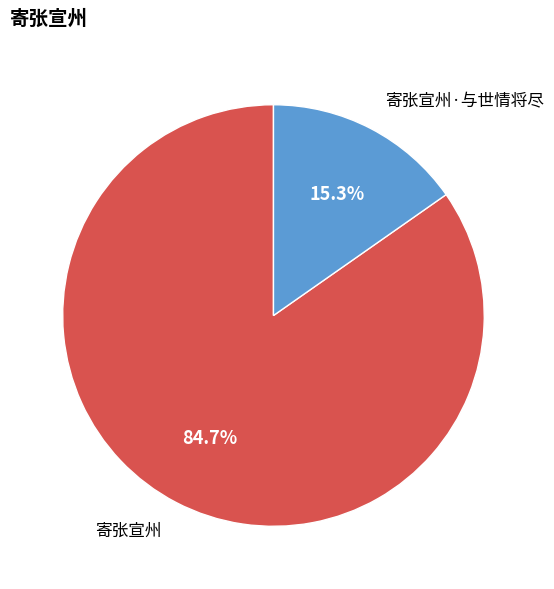

What is the ratio of the value at 寄张宣州·与世情将尽 to the value at 寄张宣州?

0.2